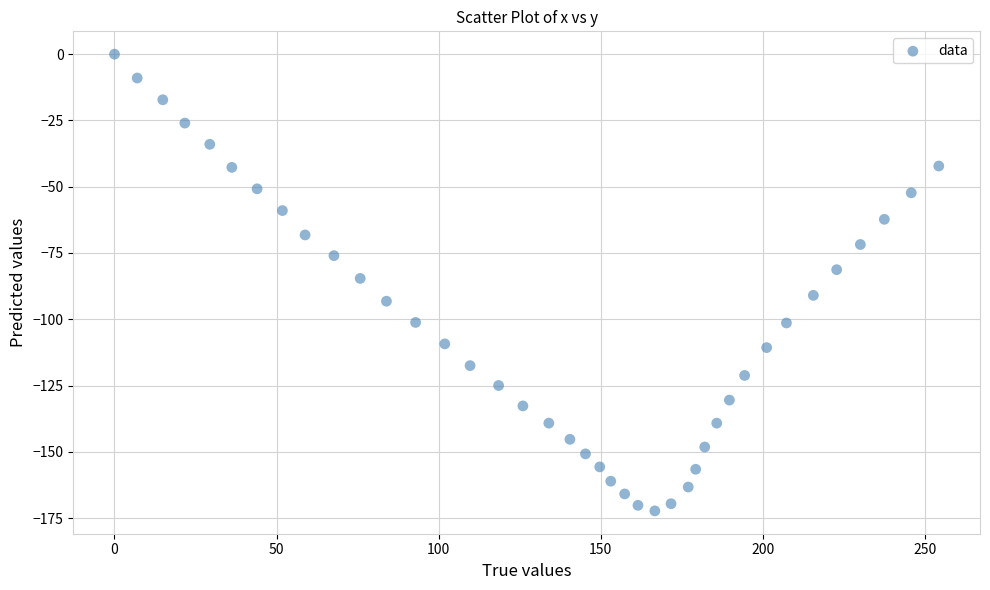

What is the range of Y values (max minus min)?

172.3